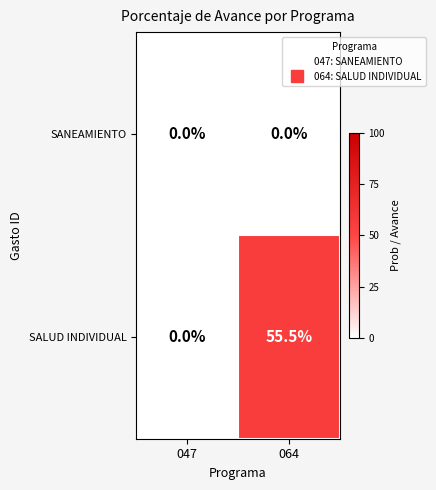

What is the spread (max minus min) of values at 064?

55.5